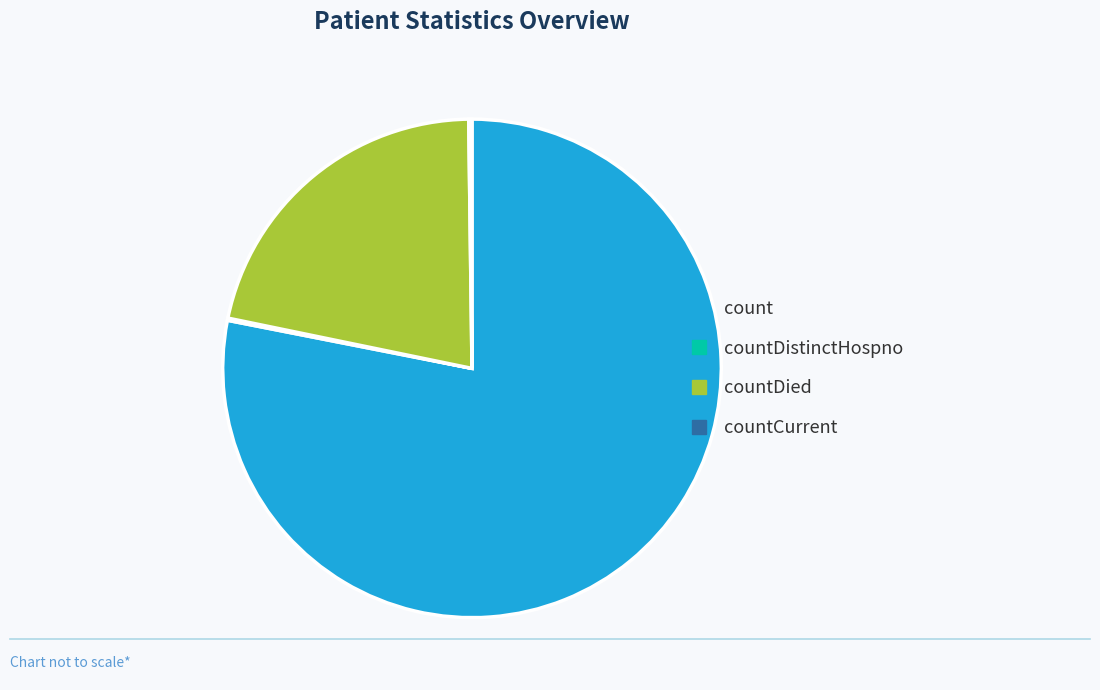

Is there a majority slice in this chart?

Yes